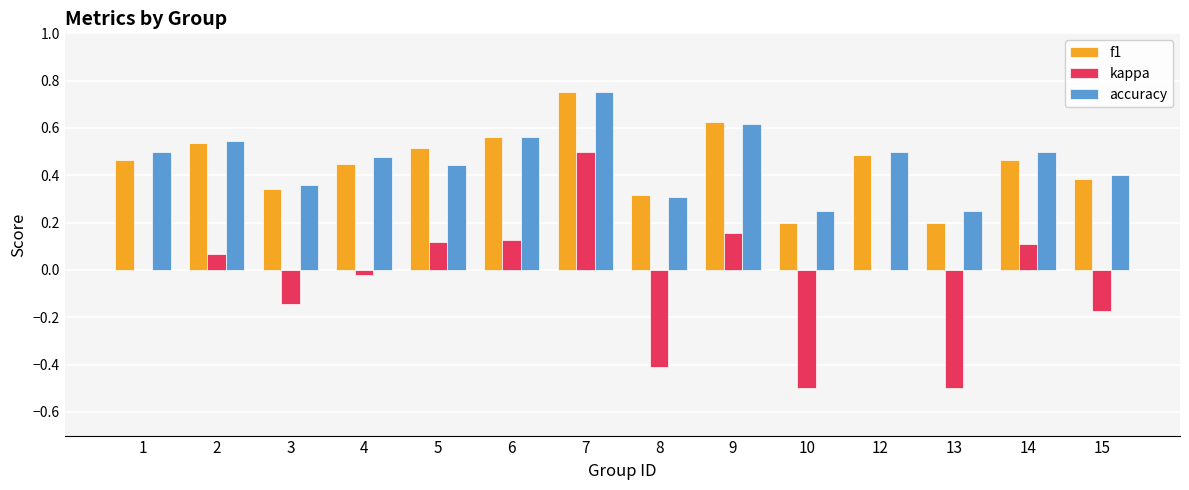

Which series changed the most between 1 and 14?

kappa